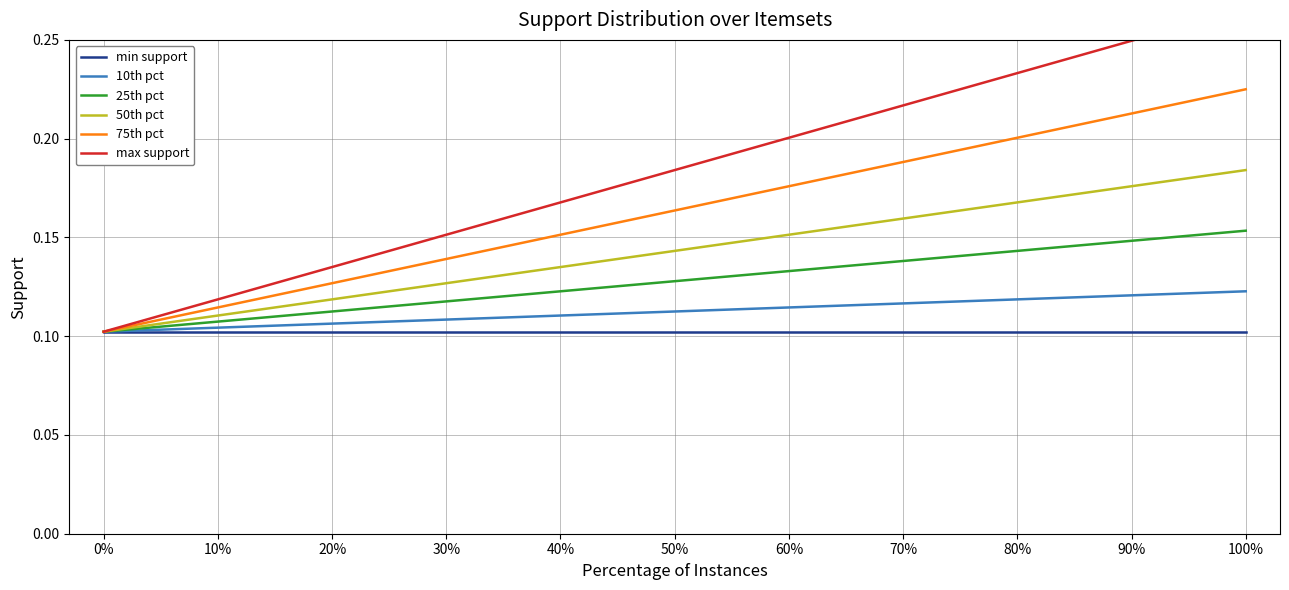

List the labels in order of 10th pct value, smallest first.

0%, 10%, 20%, 30%, 40%, 50%, 60%, 70%, 80%, 90%, 100%